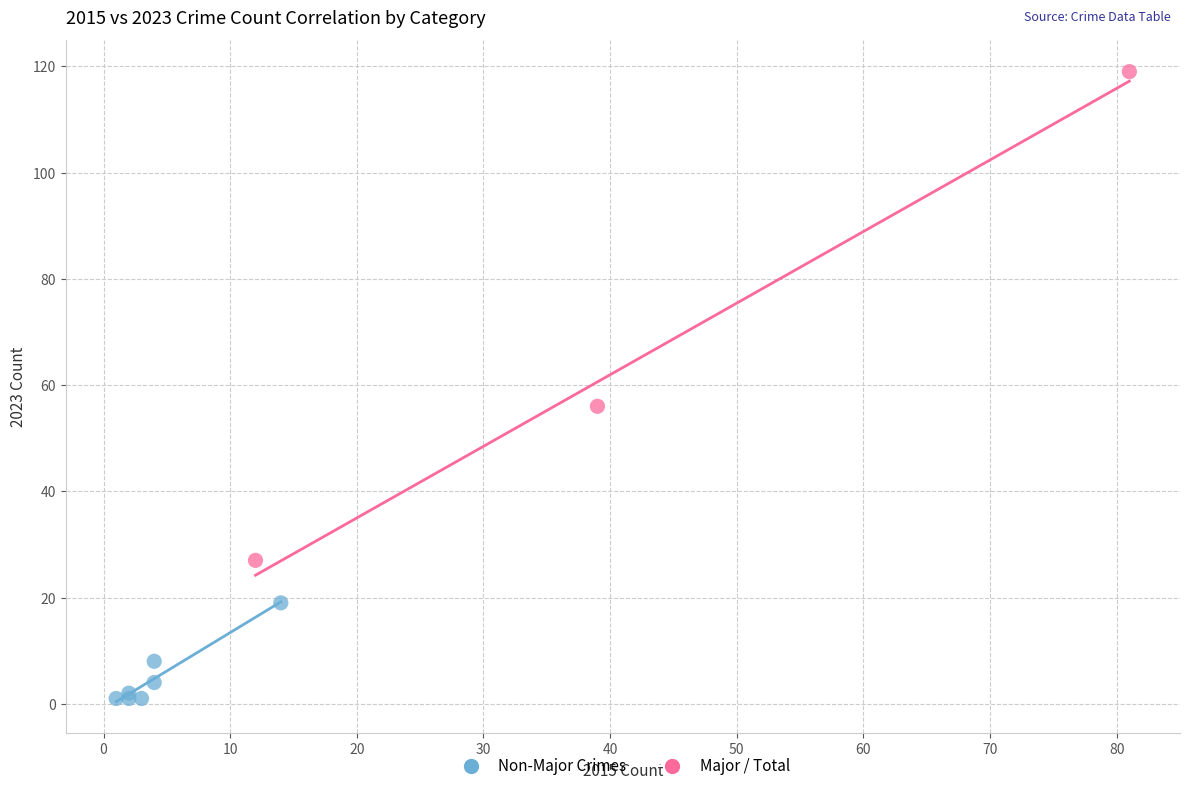

Which series contains the lowest Y value?

Non-Major Crimes